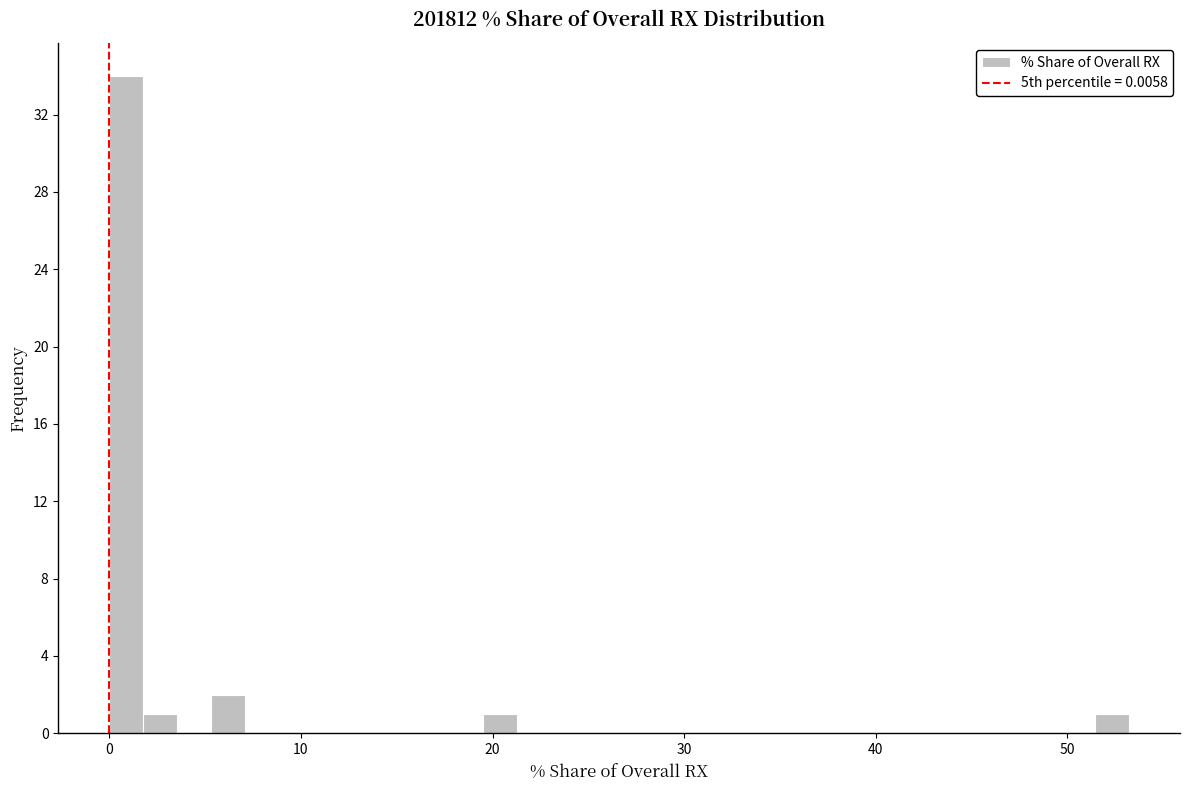

Around what value on the x-axis is the tallest bar? Give the approximate position of its centre, as read against the axis.

1